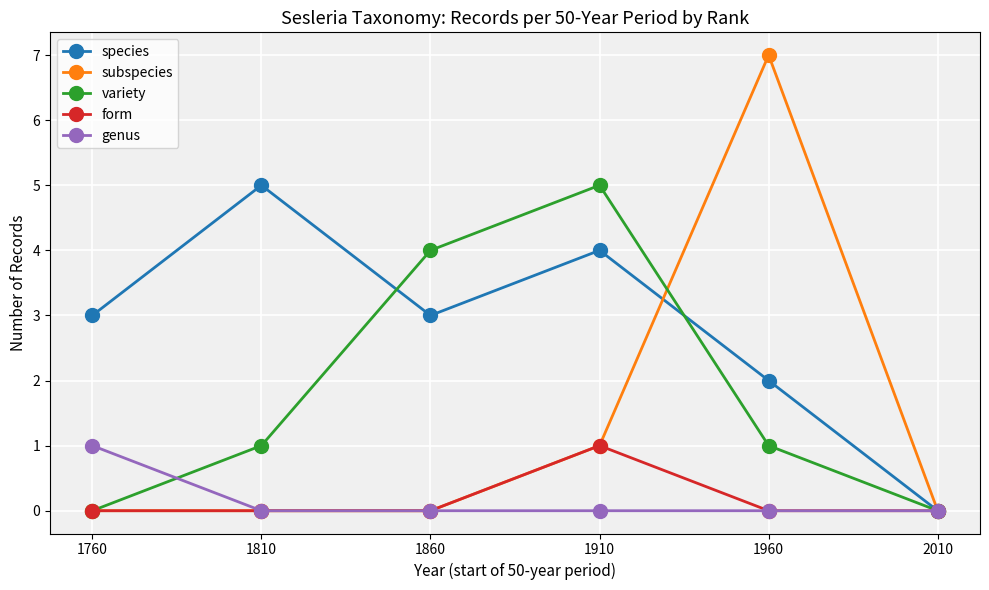

Which series has the largest range (max minus min)?

subspecies